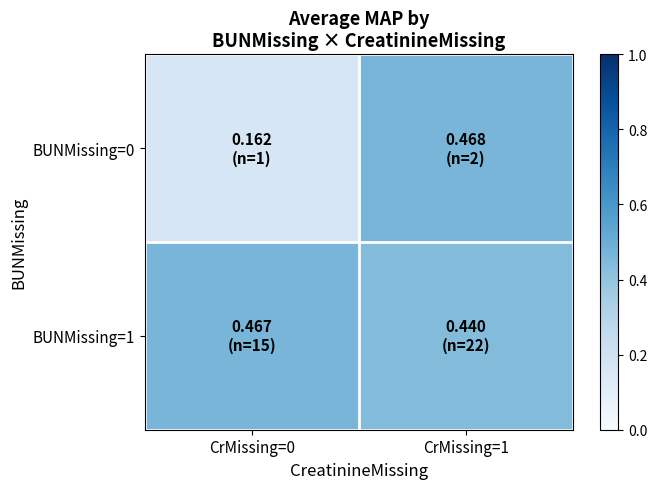

Which series has the largest total across all categories?

BUNMissing=1